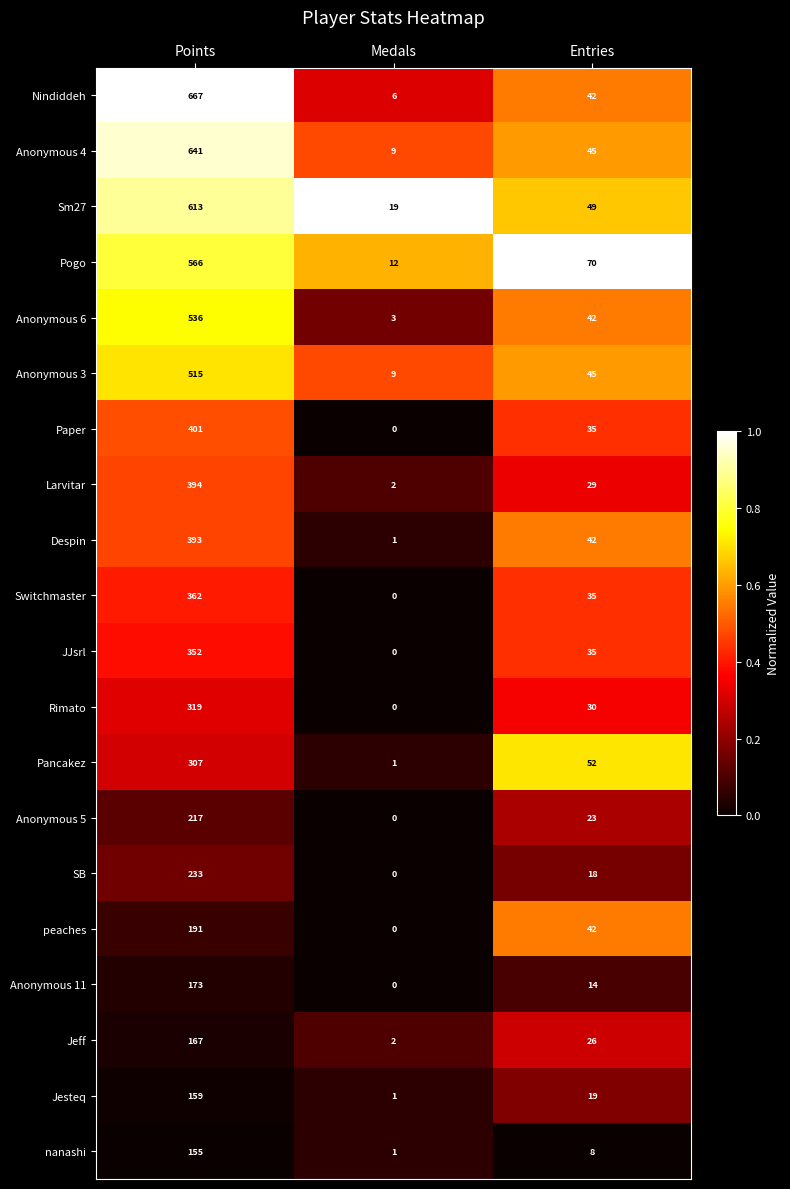

Which label corresponds to the largest value in the chart?

Points